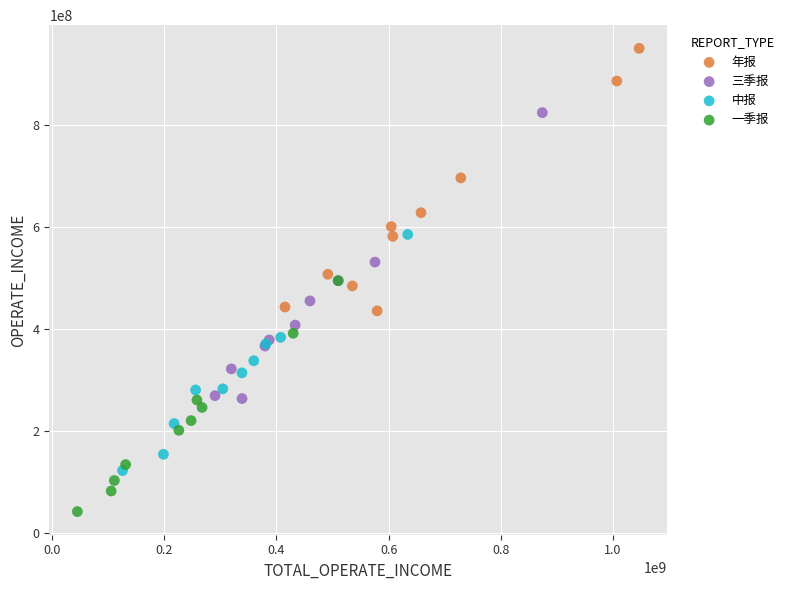

Which series reaches the maximum Y coordinate?

年报